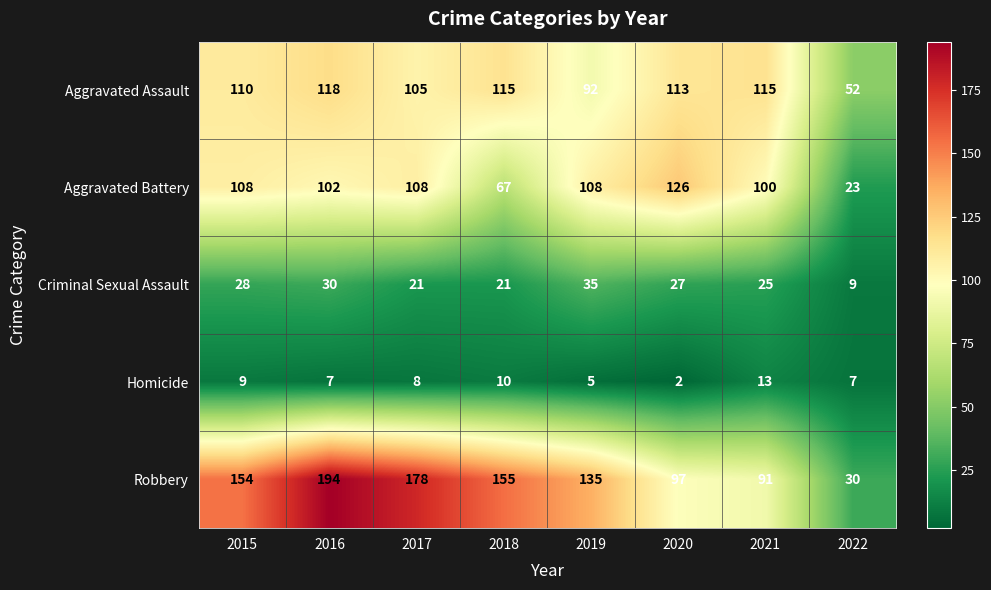

What is the maximum value shown in the chart?

194